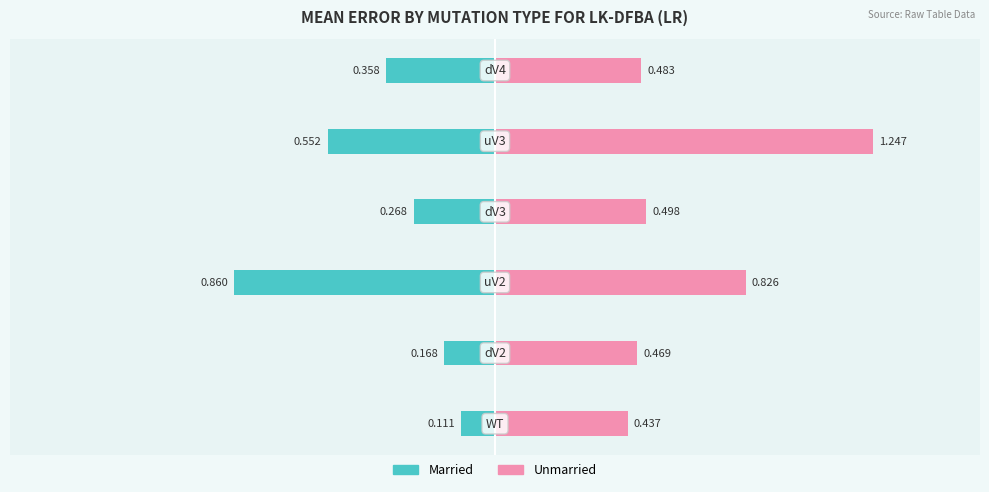

What is the difference between the maximum and minimum values in the Married series?

0.7